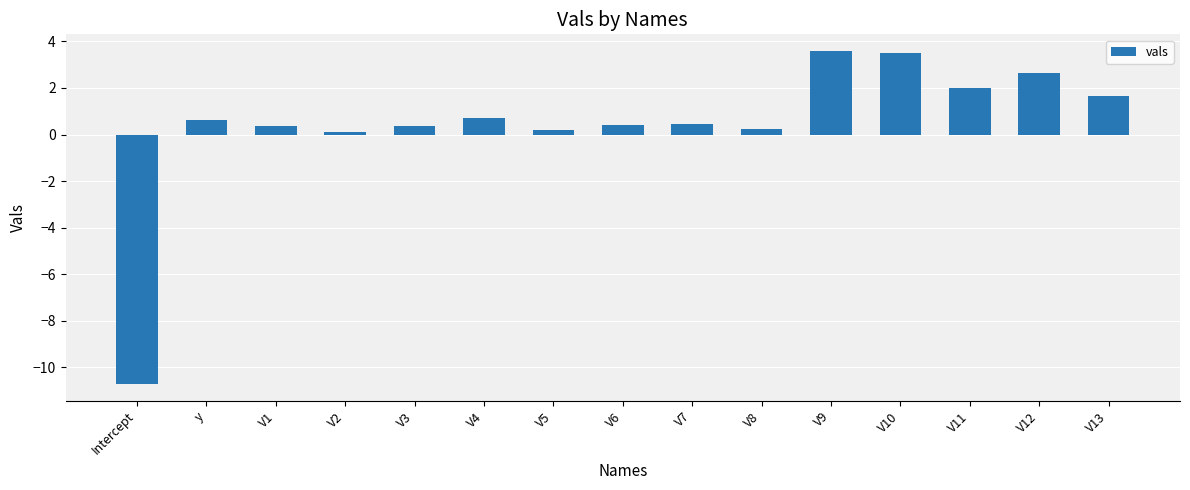

Which label corresponds to the smallest value in the chart?

Intercept